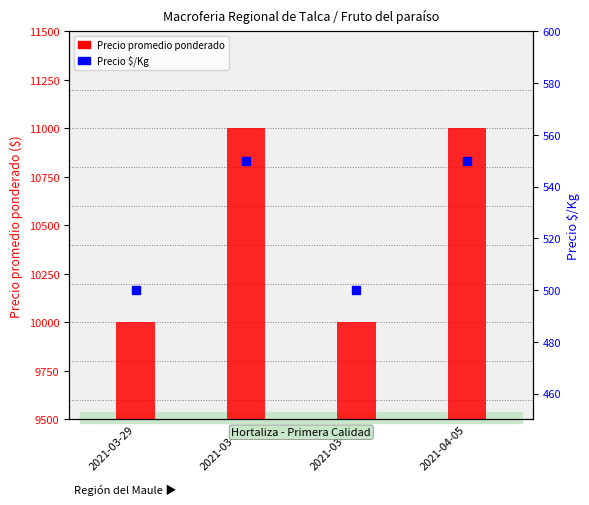

At which category is the sum across all series the highest?

2021-03-22